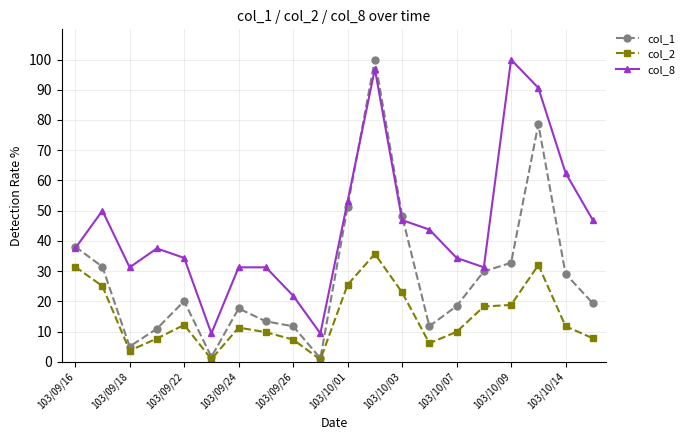

What is the maximum value for col_2?

35.7